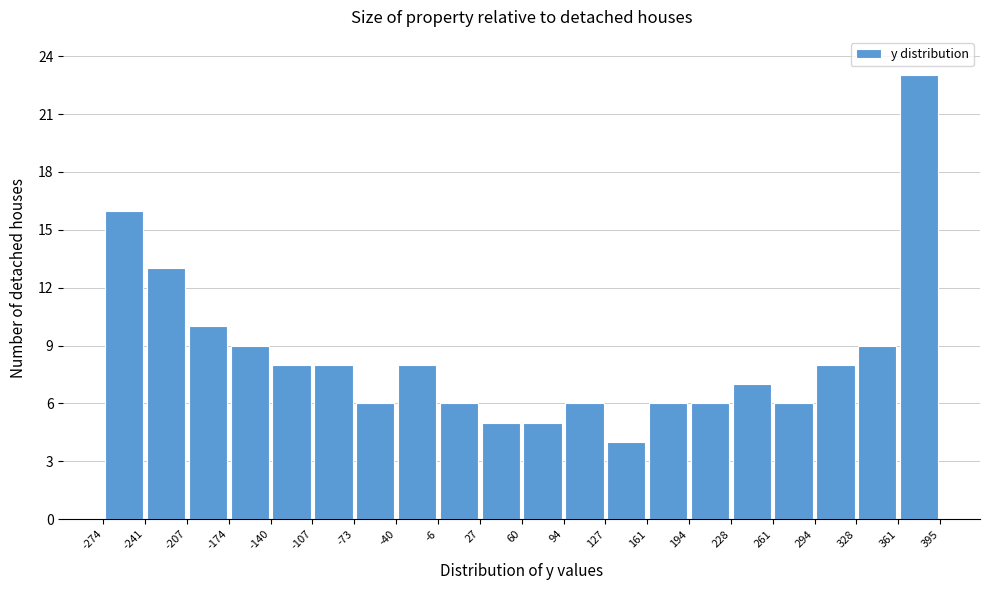

Reading left to right, transcribe this chart: for each bar, give the range it covers on the x-axis and its height. The values are not printed on the chart, so give them approximately, as read against the axis.

-274 to -241: 16
-241 to -207: 13
-207 to -174: 10
-174 to -140: 9
-140 to -107: 8
-107 to -73: 8
-73 to -40: 6
-40 to -6: 8
-6 to 27: 6
27 to 60: 5
60 to 94: 5
94 to 127: 6
127 to 161: 4
161 to 194: 6
194 to 228: 6
228 to 261: 7
261 to 294: 6
294 to 328: 8
328 to 361: 9
361 to 395: 23